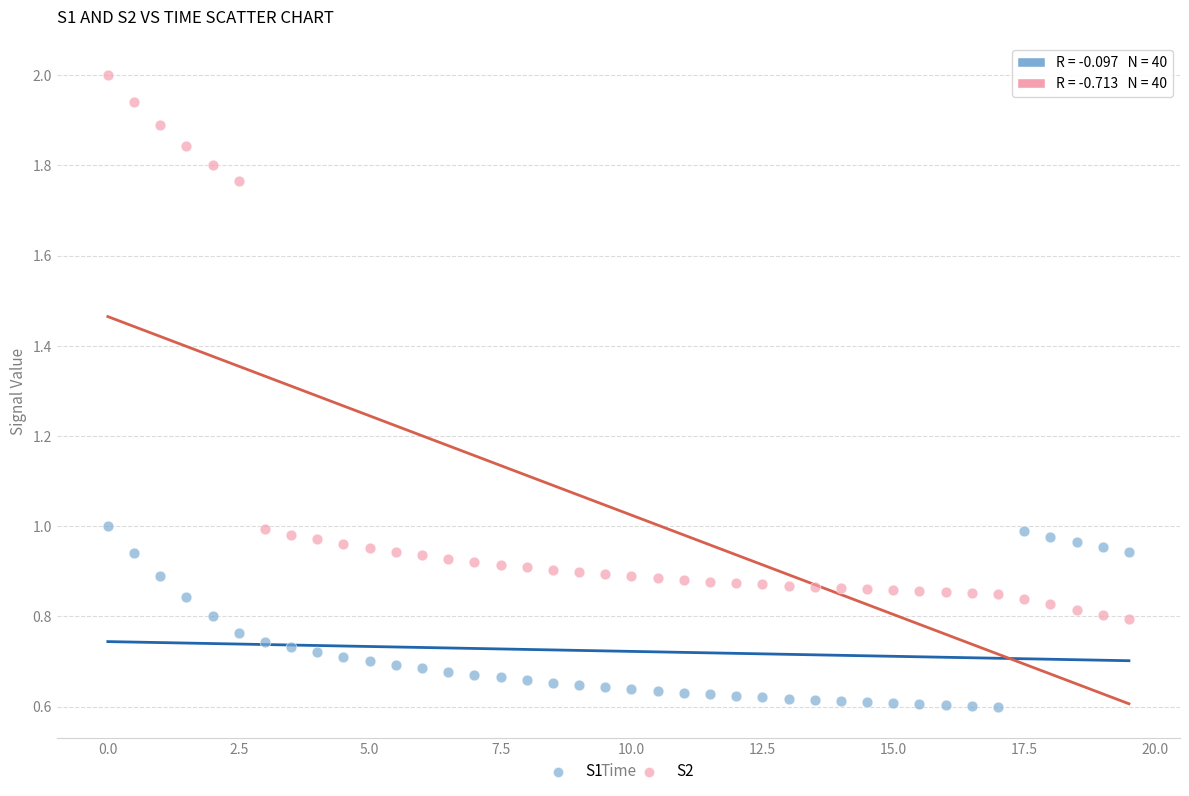

Across all data points, what is the range of Y values (max minus min)?

1.4